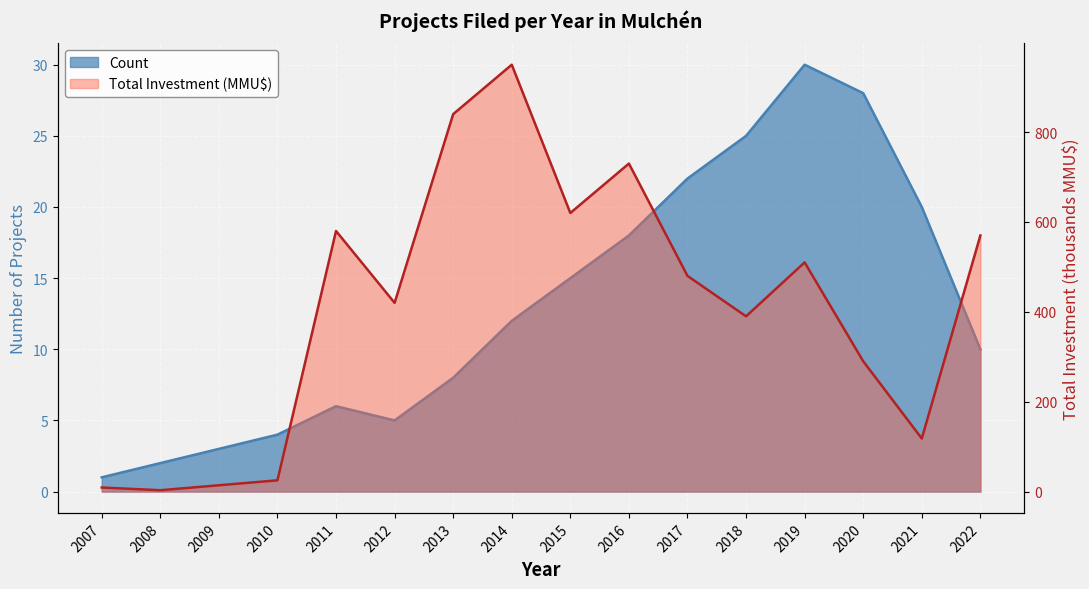

Count the number of categories in the chart.

16